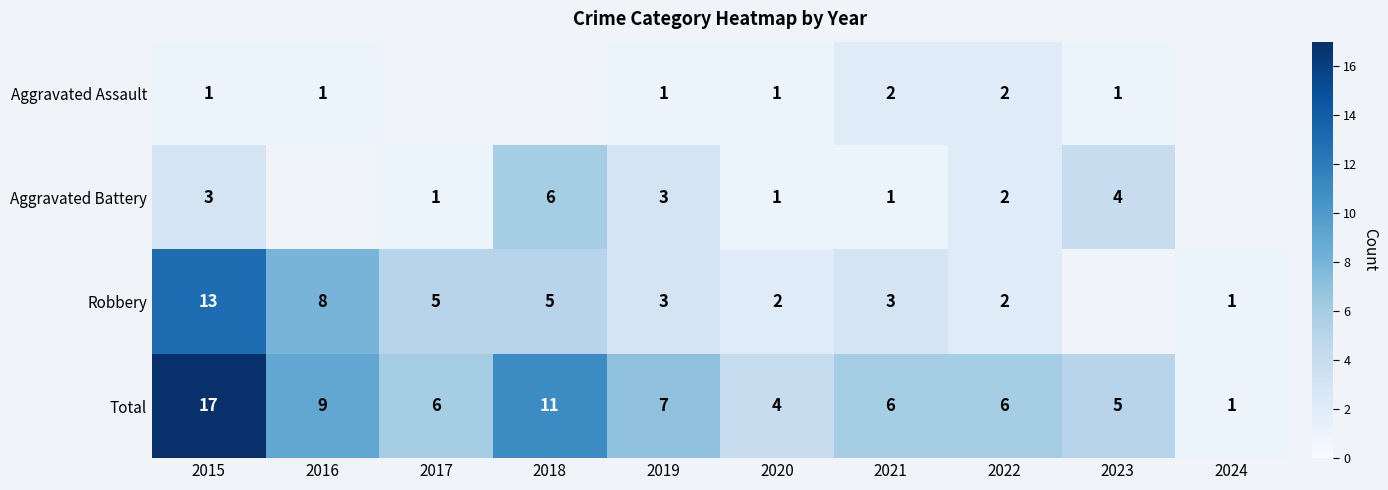

Where is Total nearest to the value 9?

2016